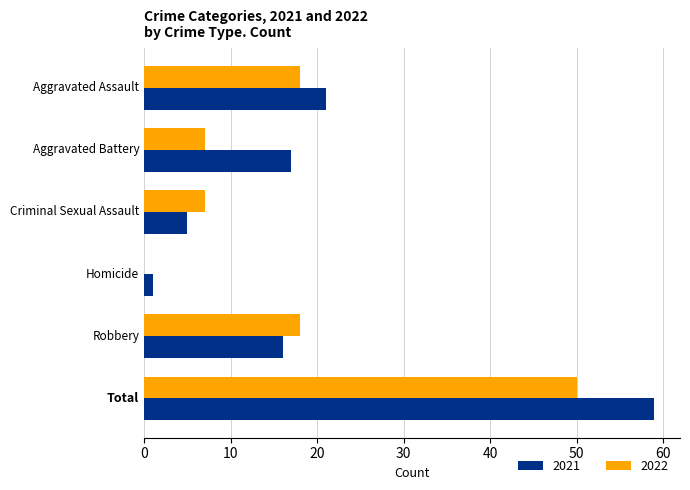

Which series changed the most between Aggravated Assault and Criminal Sexual Assault?

2021